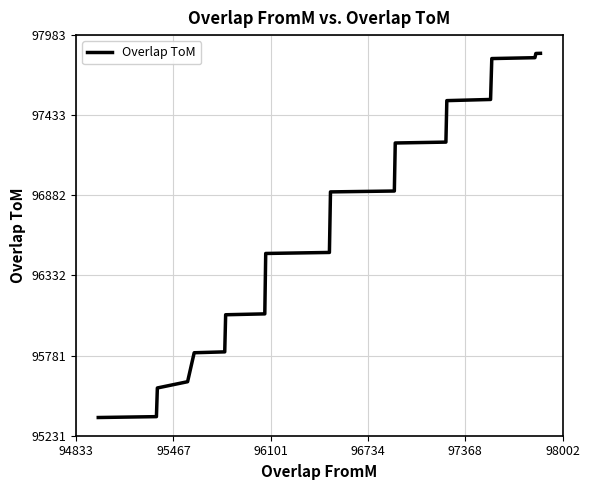

What is the maximum value shown in the chart?

97857.9